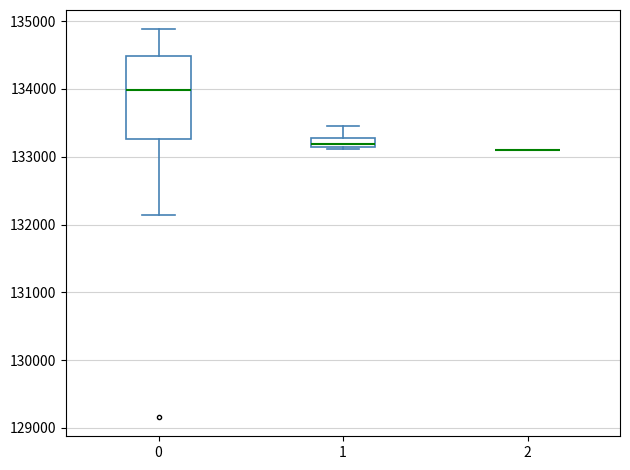

Which box is the tallest, from its lower edge to its upper edge?

0